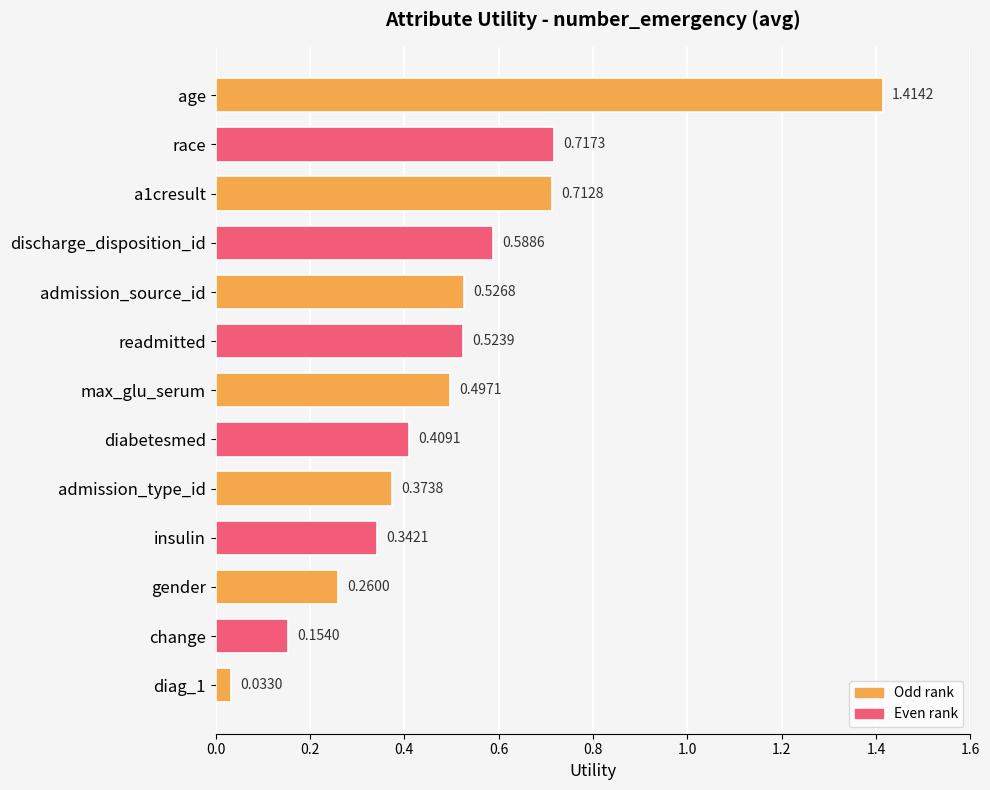

Which label corresponds to the largest value in the chart?

age